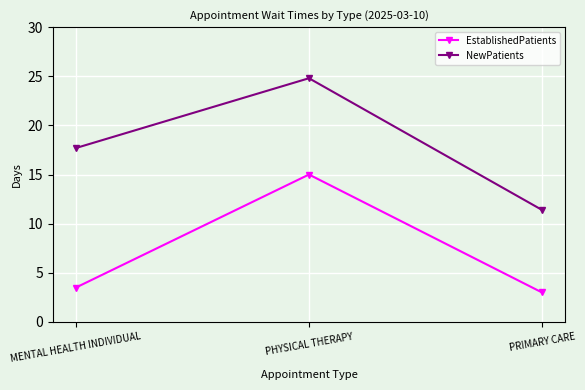

What are all the series names shown in the legend?

EstablishedPatients, NewPatients